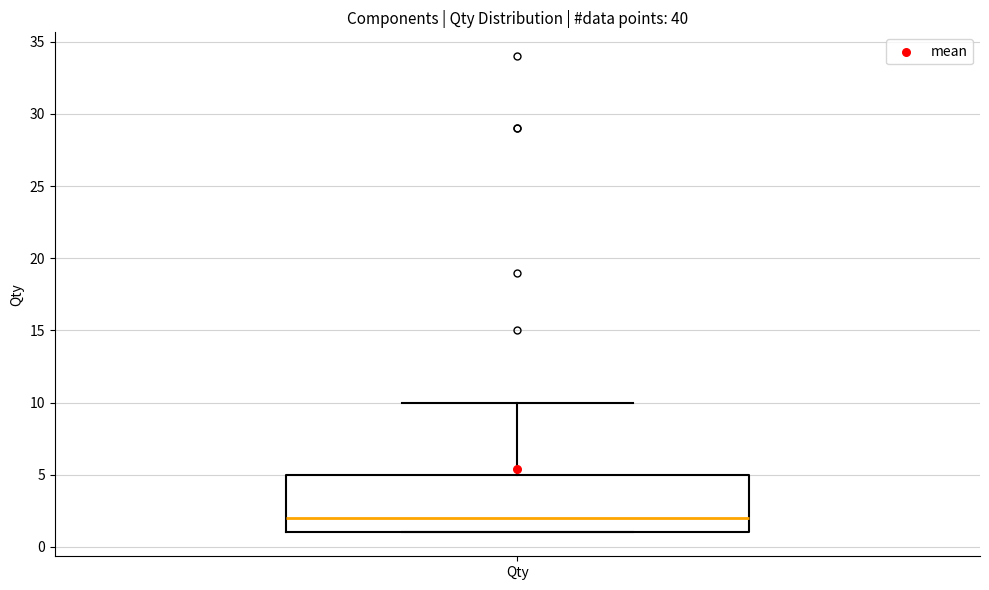

Read this box plot against the y-axis: the position of the median line, the range covered by the box, and the ends of both whiskers. The values are not printed on the chart, so give them approximately, as read against the axis.

median 2, box 1 to 5, whiskers 1 to 10